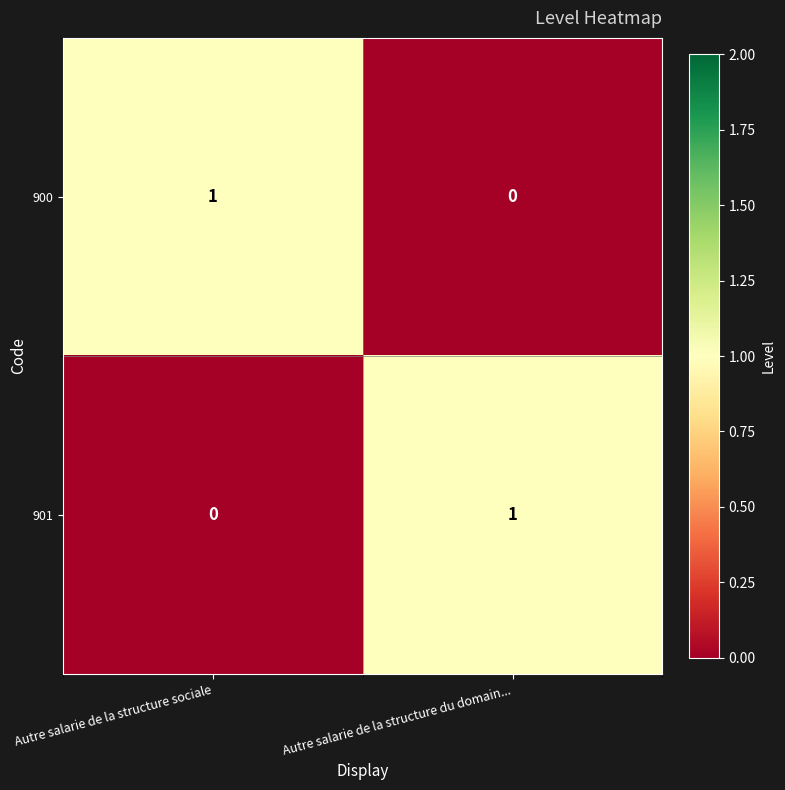

What is the total value across all series at Autre salarie de la structure sociale?

1